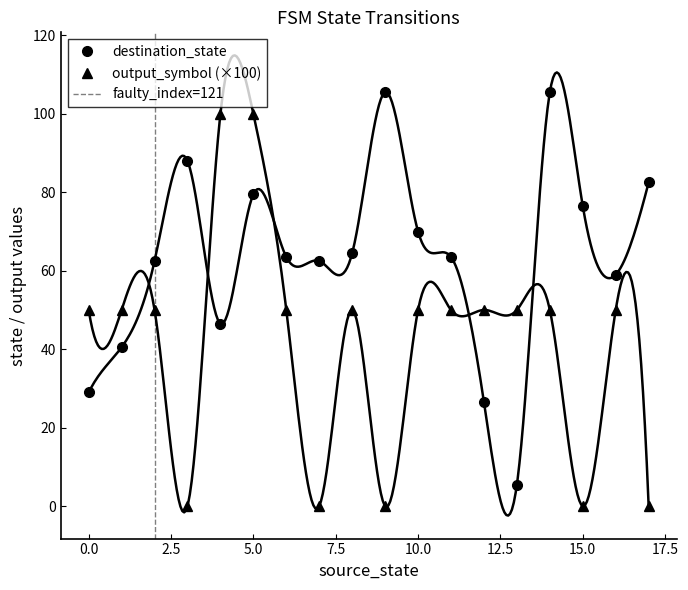

True or false: source_state and output_symbol intersect in this chart.

False